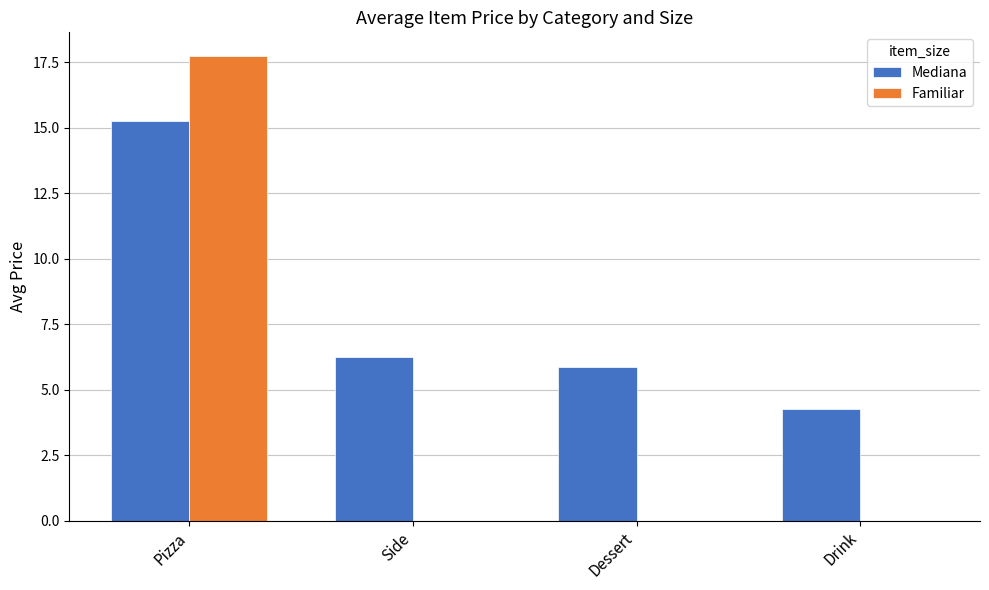

At which label is Mediana closest to 9?

Side